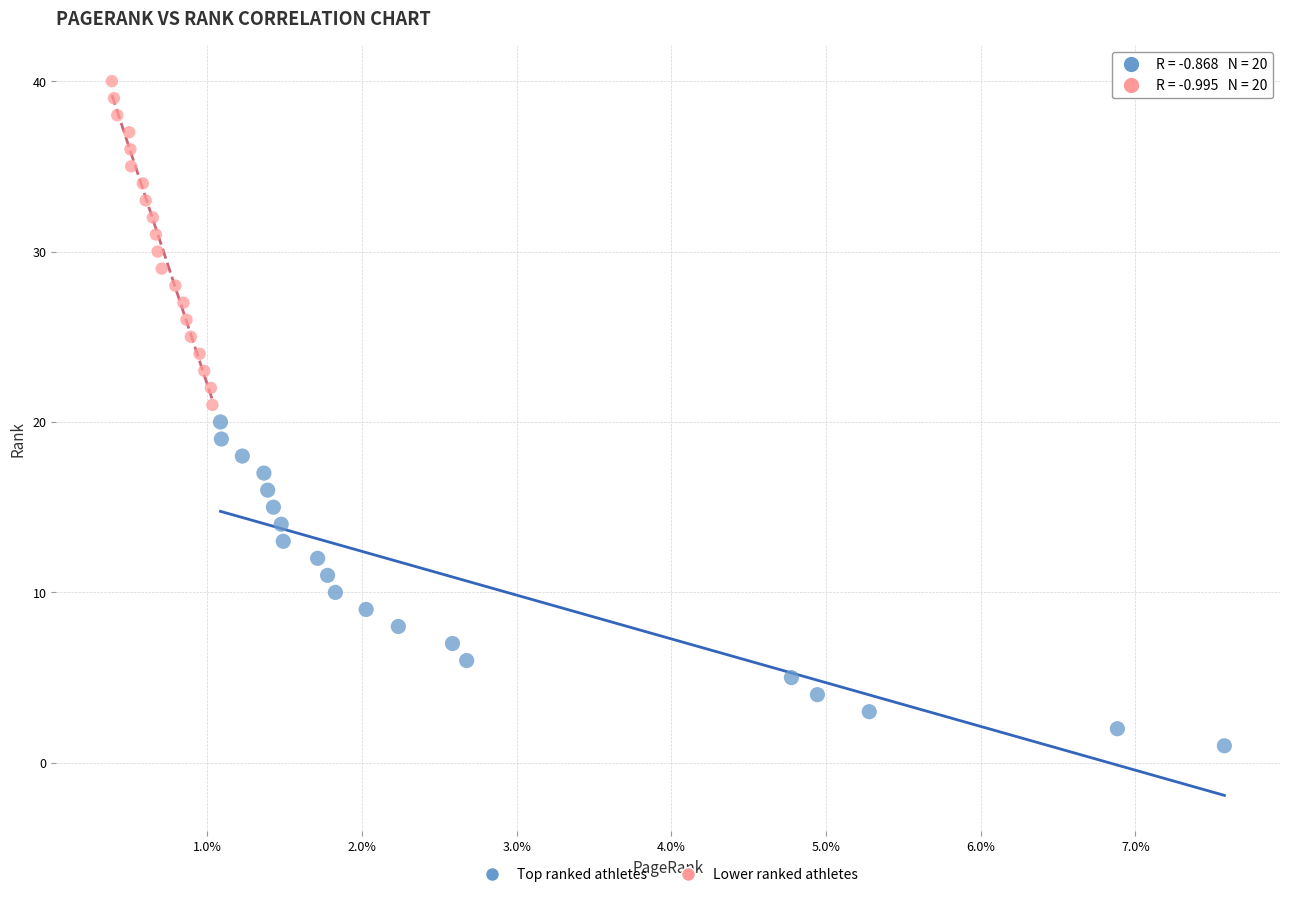

Which series reaches the maximum Y coordinate?

Lower ranked athletes